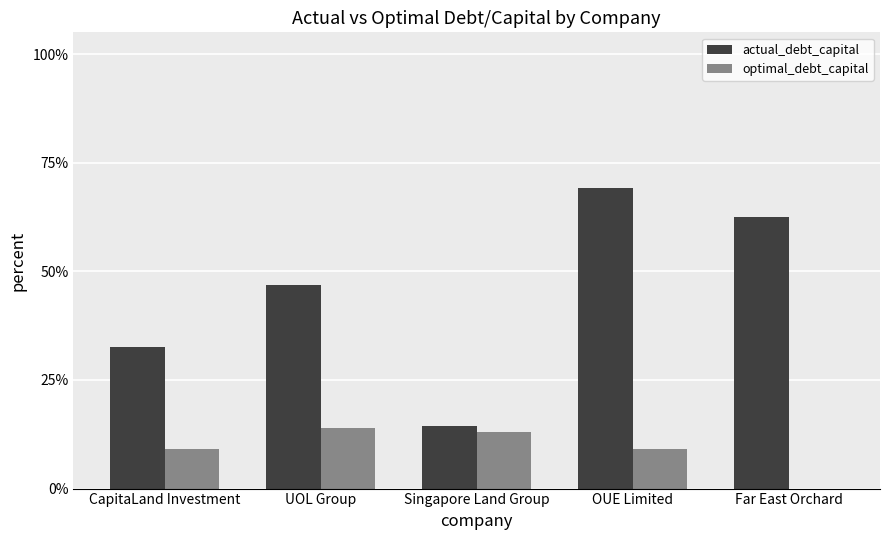

Which series has the largest range (max minus min)?

actual_debt_capital